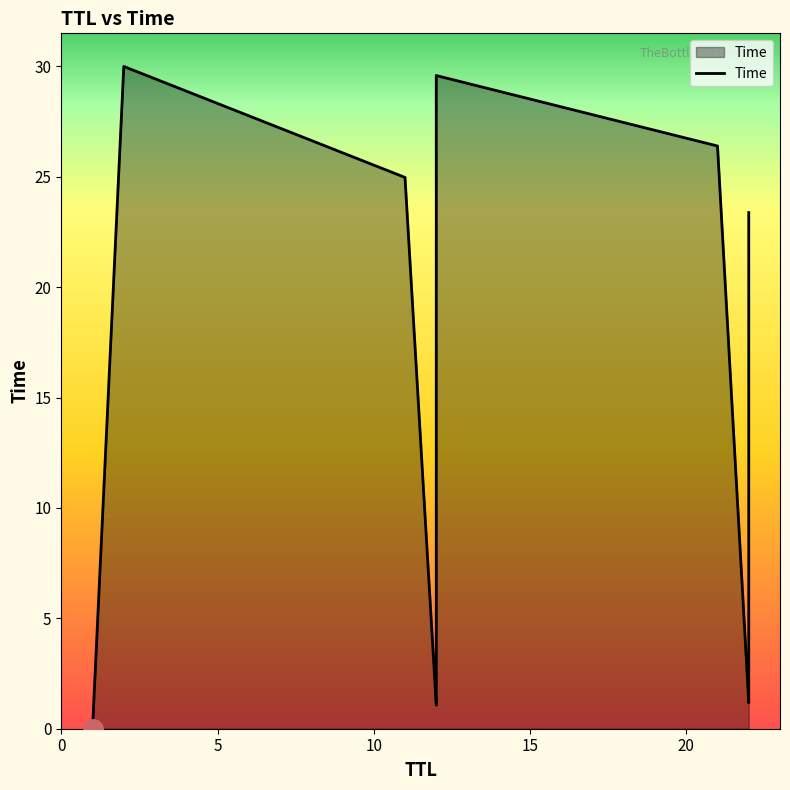

How many lines are shown in the chart?

1